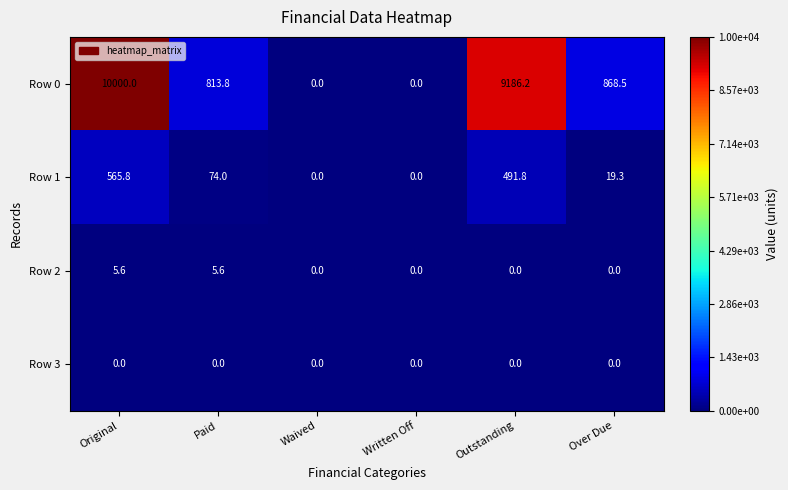

Reading right to left, transcribe all the data shown in this chart.

Row 0: Over Due=868.5	Outstanding=9186.2	Written Off=0.0	Waived=0.0	Paid=813.8	Original=10000.0
Row 1: Over Due=19.3	Outstanding=491.8	Written Off=0.0	Waived=0.0	Paid=74.0	Original=565.8
Row 2: Over Due=0.0	Outstanding=0.0	Written Off=0.0	Waived=0.0	Paid=5.6	Original=5.6
Row 3: Over Due=0.0	Outstanding=0.0	Written Off=0.0	Waived=0.0	Paid=0.0	Original=0.0